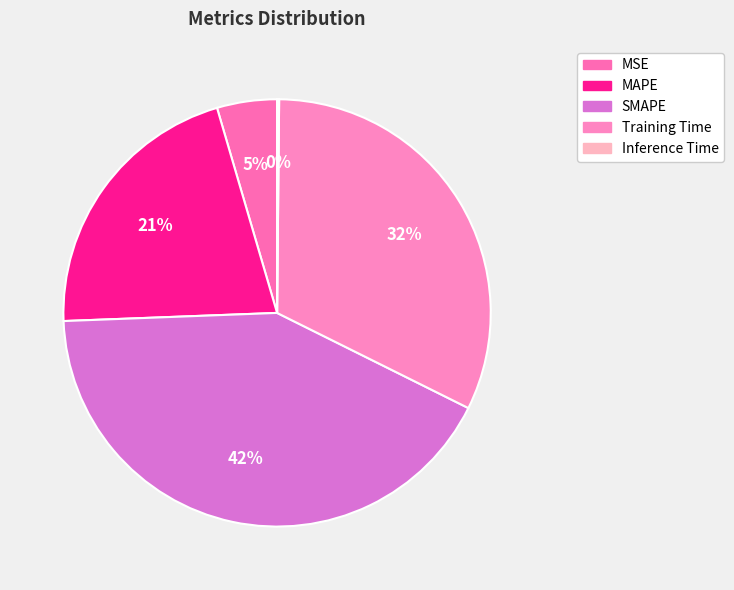

What portion of the pie excludes Inference Time?

99.8%